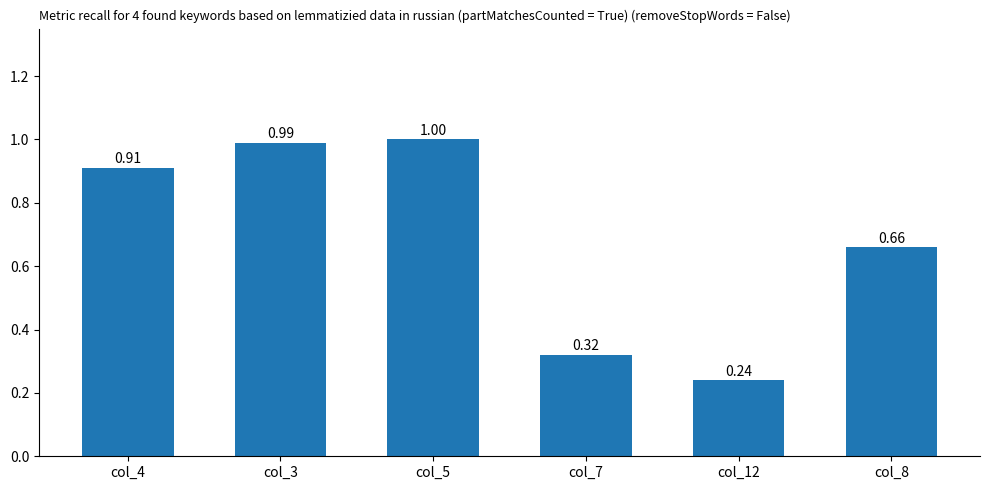

The value at col_4 is 0.2. True or false?

False